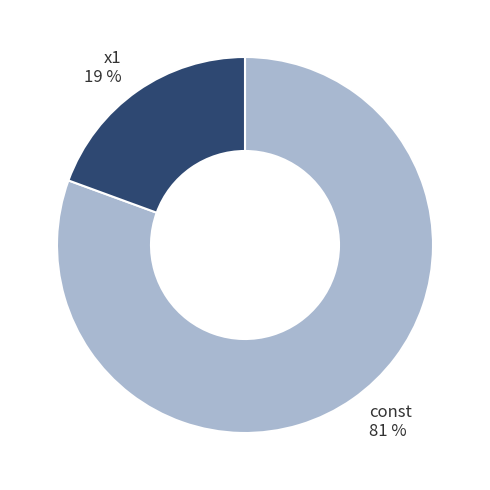

True or false: x1 accounts for 34% of the total.

False